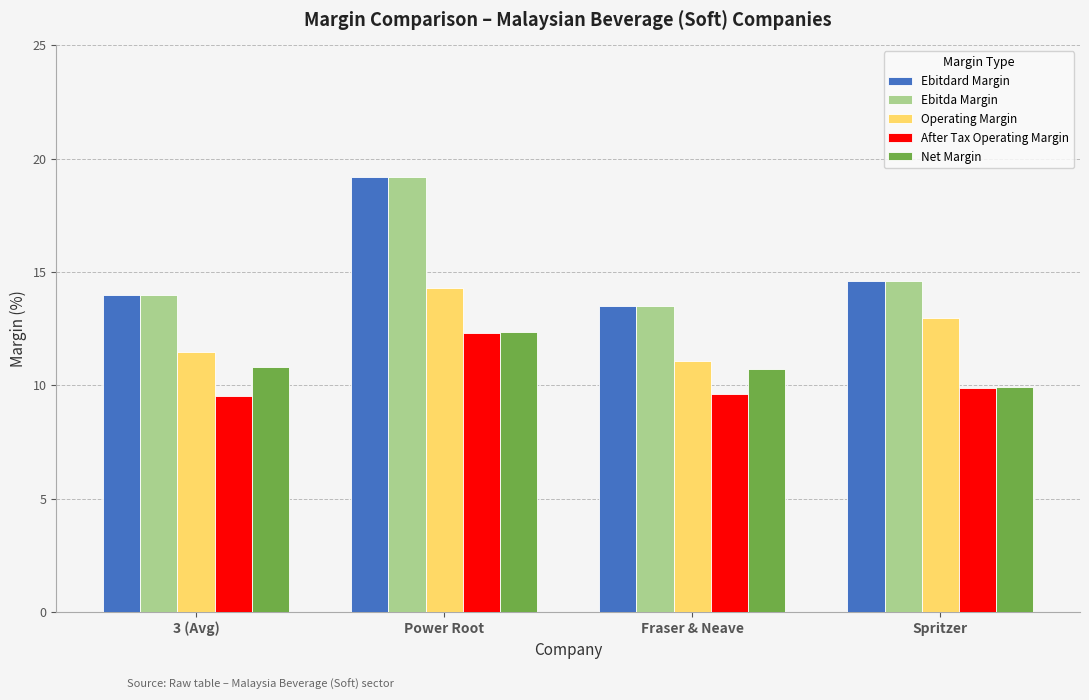

What is the total value across all series at Power Root?

77.3